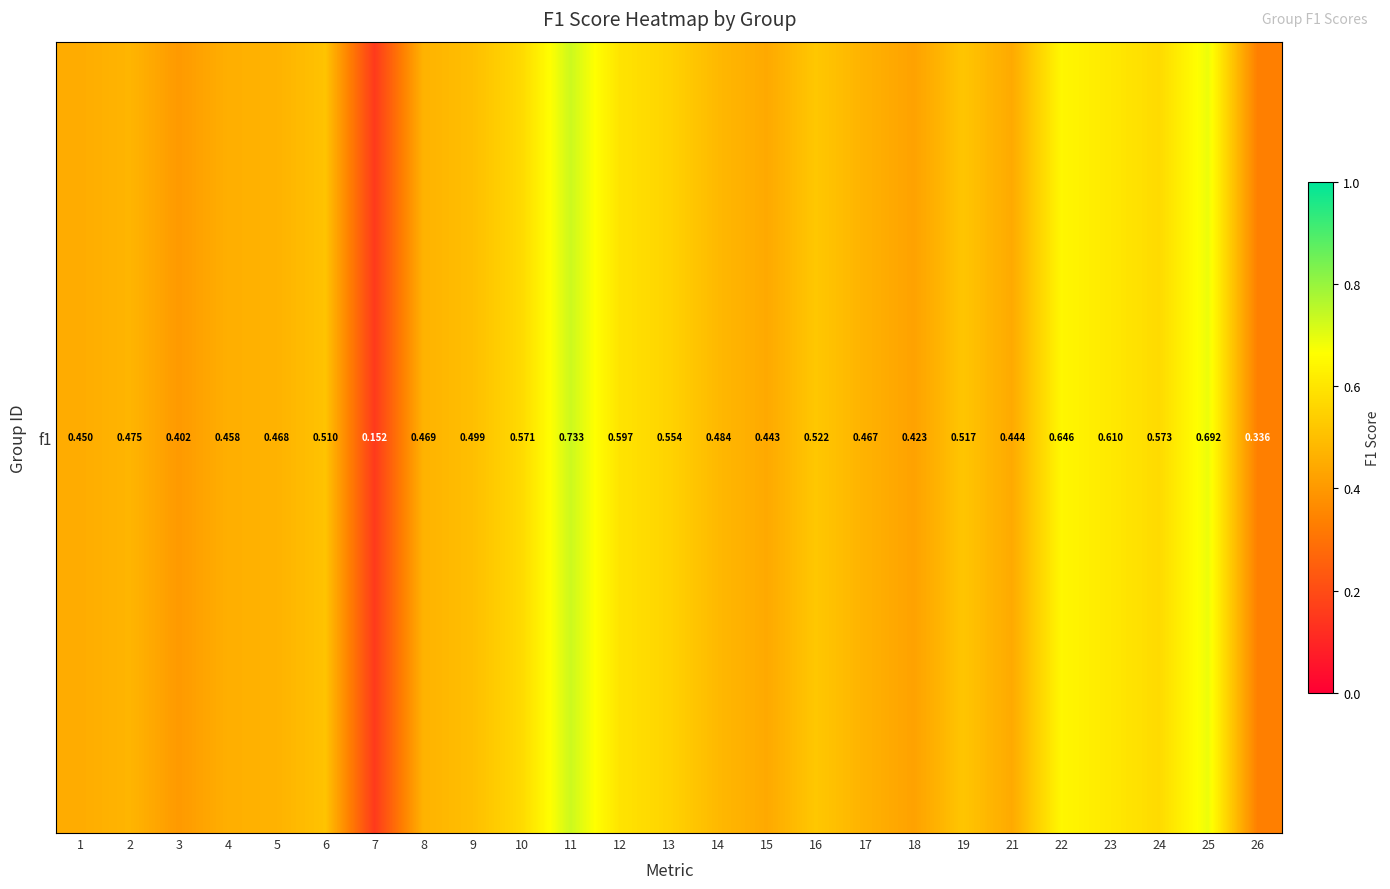

Which label corresponds to the largest value in the chart?

11